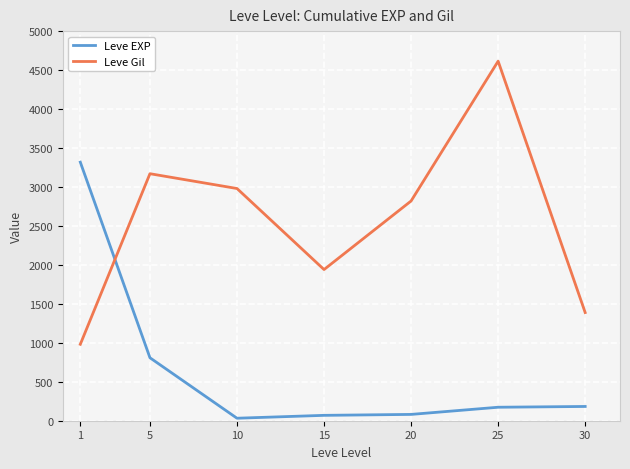

What are all the series names shown in the legend?

Leve EXP, Leve Gil